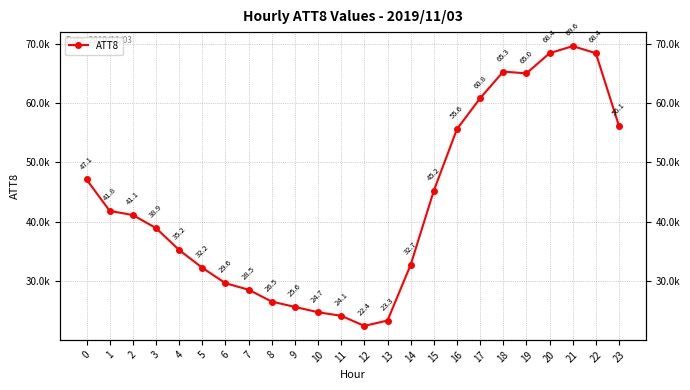

Which has a higher value, 10 or 12?

10